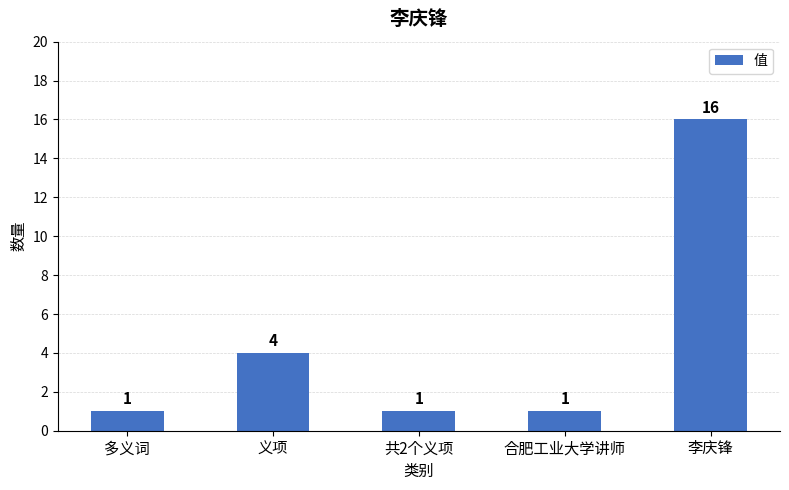

True or false: the data shows 0 at 共2个义项.

False